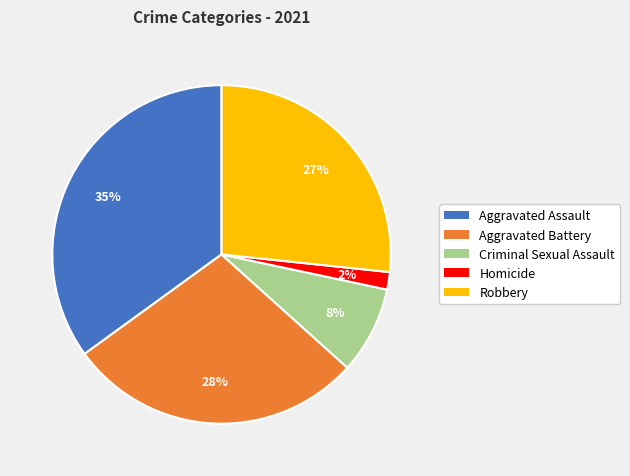

How many slices are in this pie chart?

5